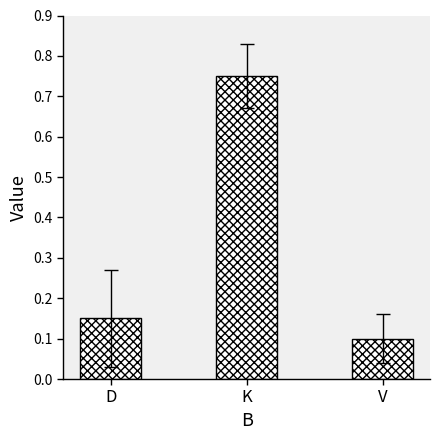

How many values are between 0 and 1?

3